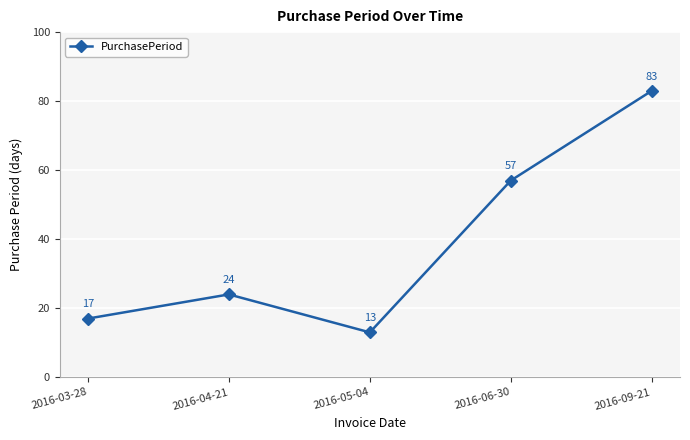

Does the chart have visible grid lines?

Yes